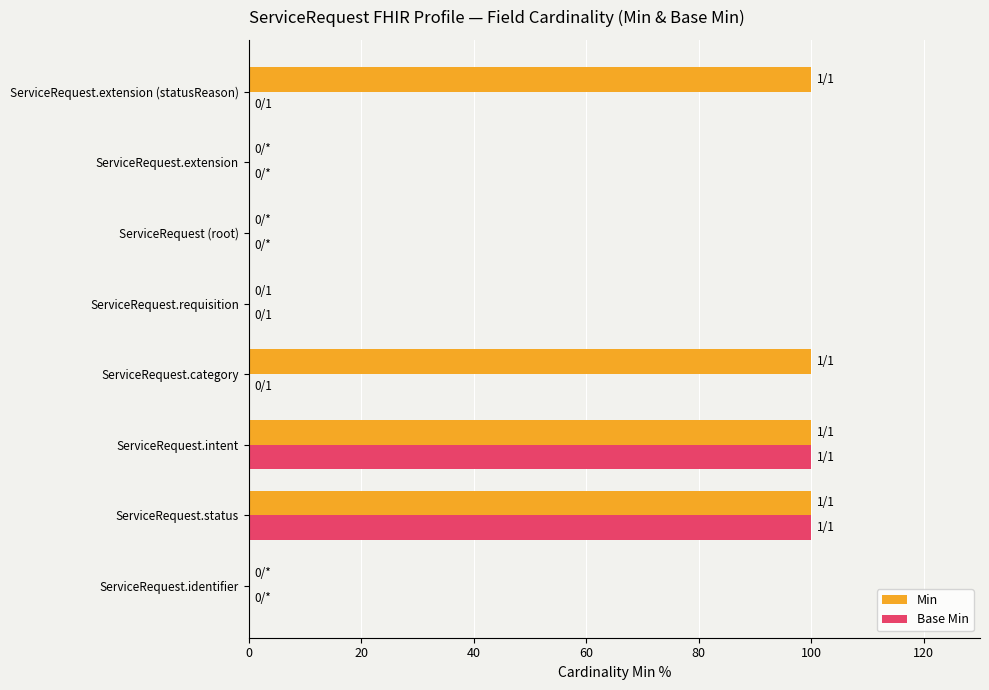

Which series changed the most between ServiceRequest (root) and ServiceRequest.extension (statusReason)?

Min